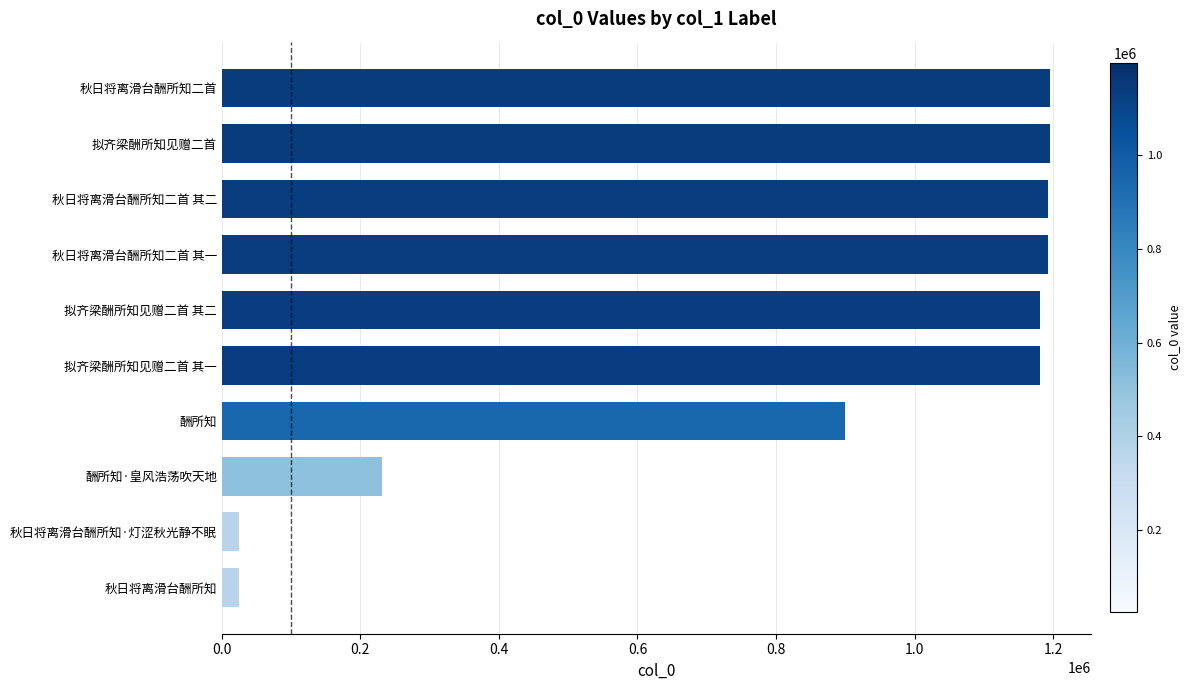

Where is the data nearest to the value 610439?

酬所知